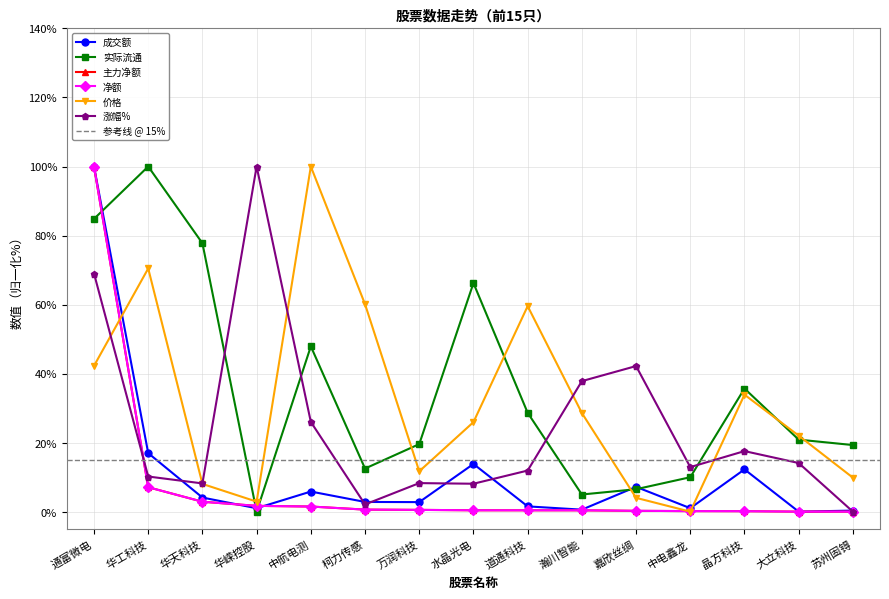

Which label corresponds to the smallest value in the chart?

大立科技